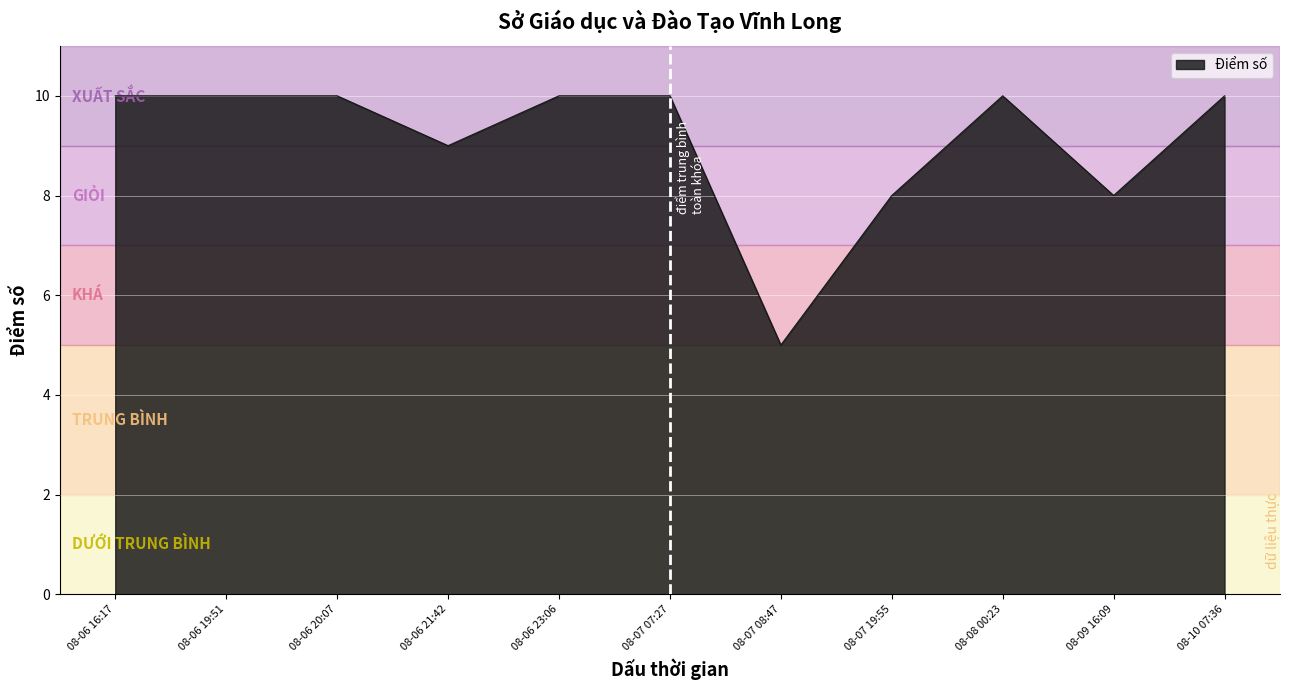

How many lines are shown in the chart?

1